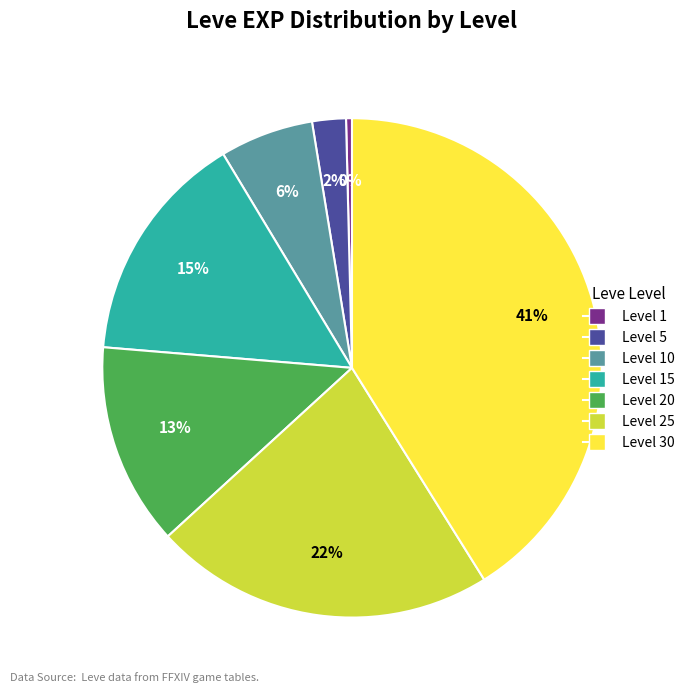

To the nearest percent, what is the average slice percentage?

14%